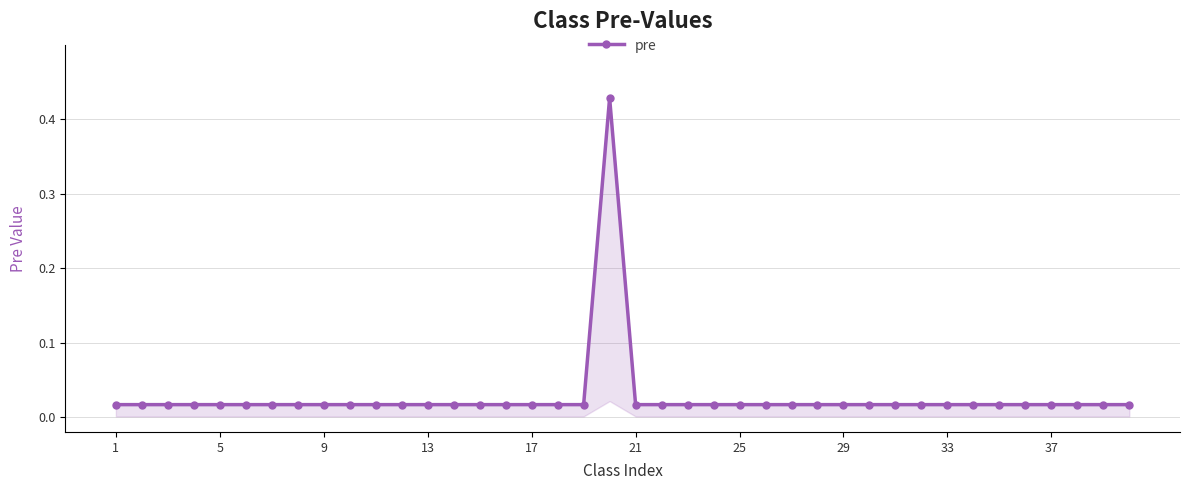

What is the maximum value shown in the chart?

0.4